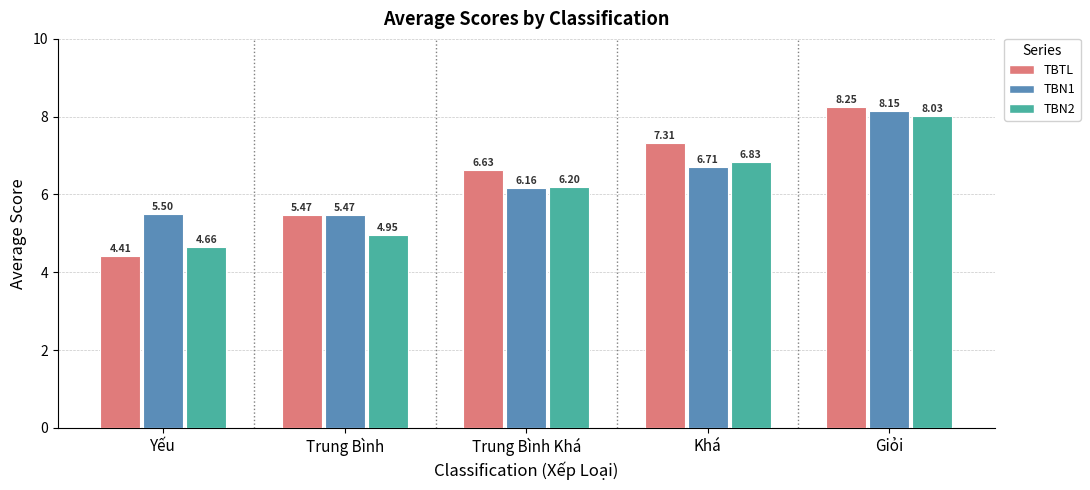

What is the label of the 5th bar from the left?

Giỏi